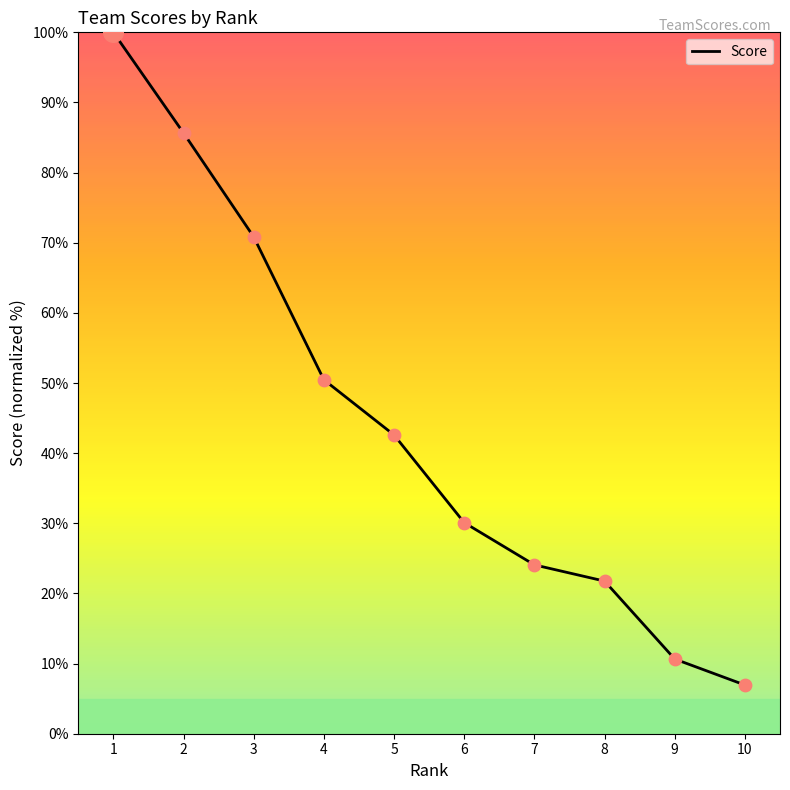

What is the ratio of the value at 5 to the value at 1?

0.4